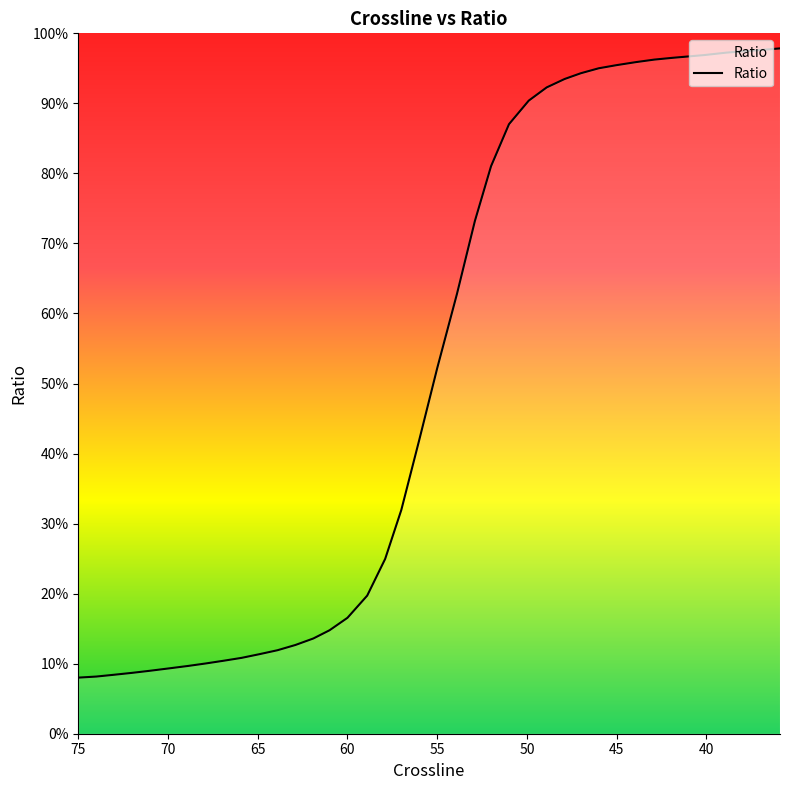

Reading right to left, list all the values displayed in this chart.

97.8	97.6	97.4	97.2	96.9	96.7	96.5	96.2	95.9	95.5	95.0	94.3	93.5	92.3	90.4	87.0	81.0	73.2	62.8	52.2	42.0	31.9	25.0	19.7	16.6	14.8	13.6	12.7	11.9	11.4	10.8	10.4	10.0	9.7	9.3	9.0	8.7	8.4	8.2	8.0